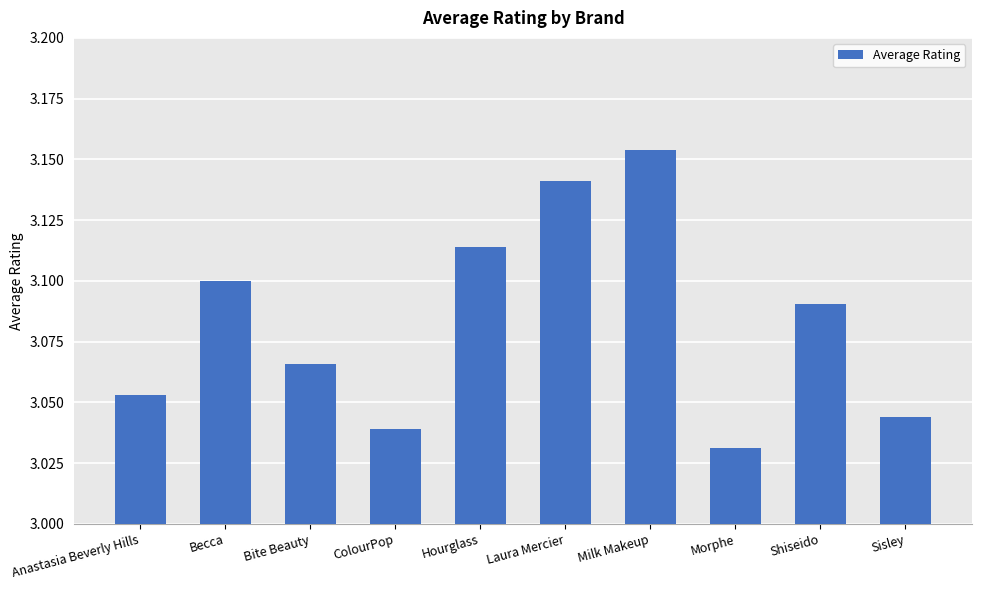

The value at Milk Makeup is 4.5. True or false?

False